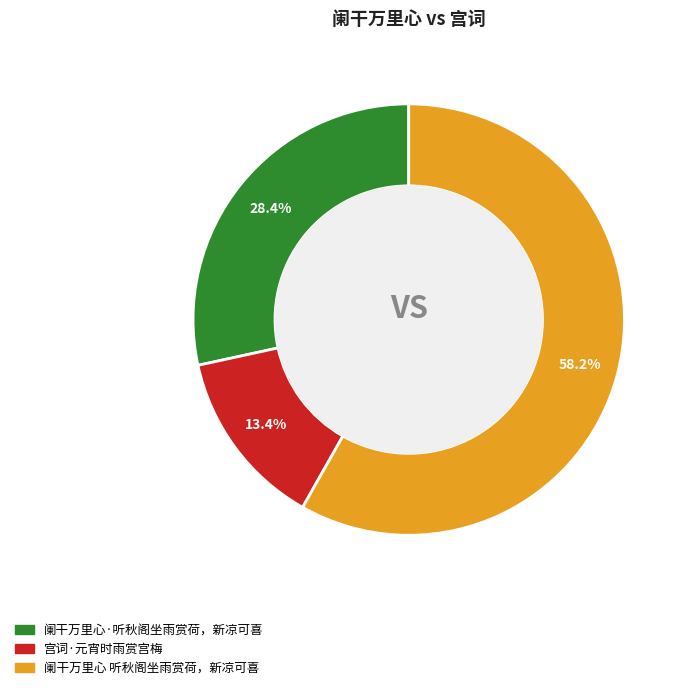

Approximately how many times larger is the value at 宫词·元宵时雨赏宫梅 compared to 阑干万里心 听秋阁坐雨赏荷，新凉可喜?

0.2